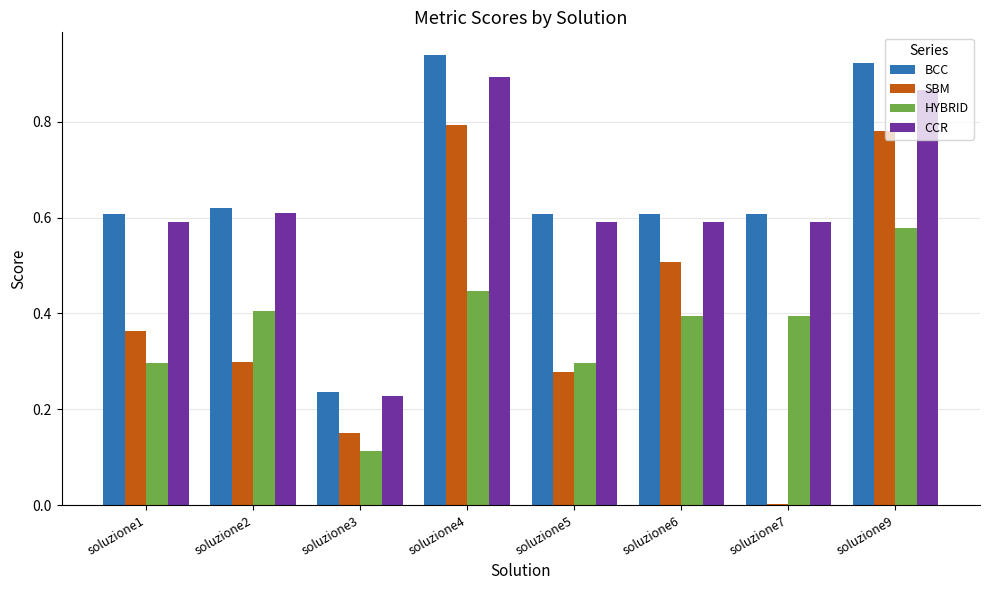

What is the sum of all CCR values?

5.0